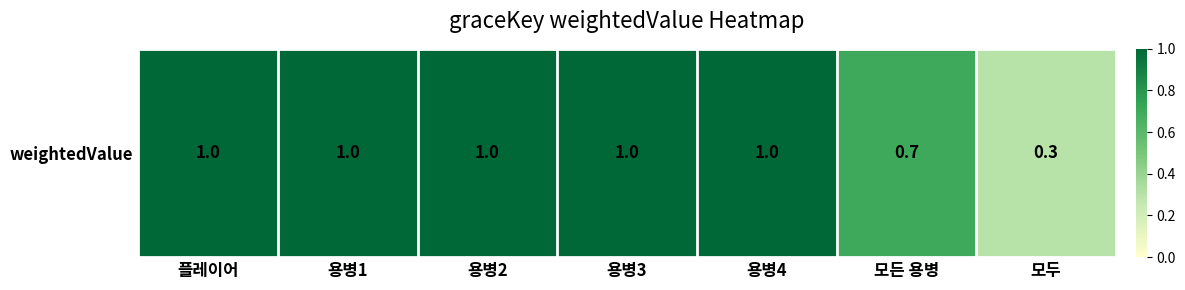

Which label corresponds to the largest value in the chart?

플레이어